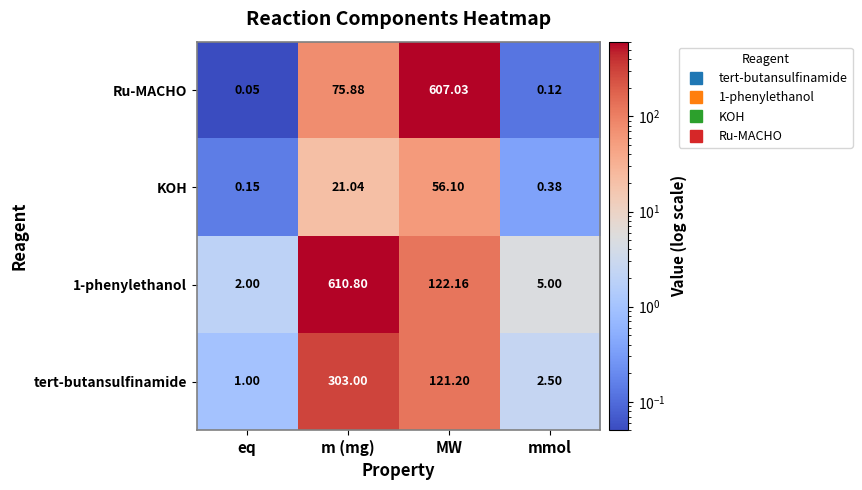

Which series has the widest spread of values?

1-phenylethanol